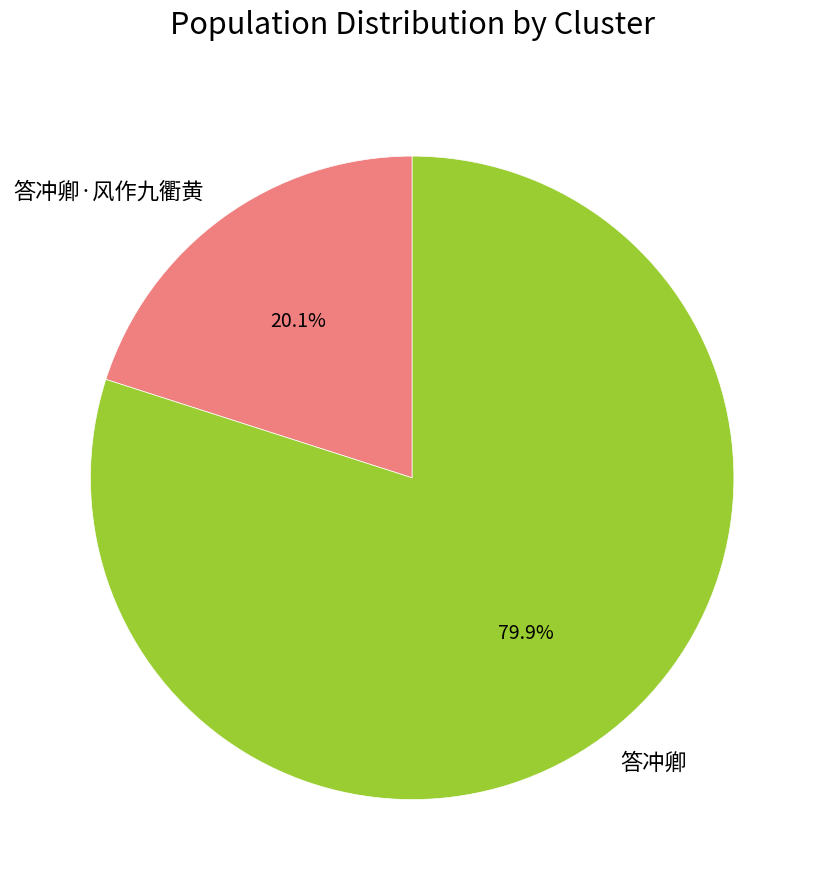

Is there any slice that represents more than half of the pie?

Yes